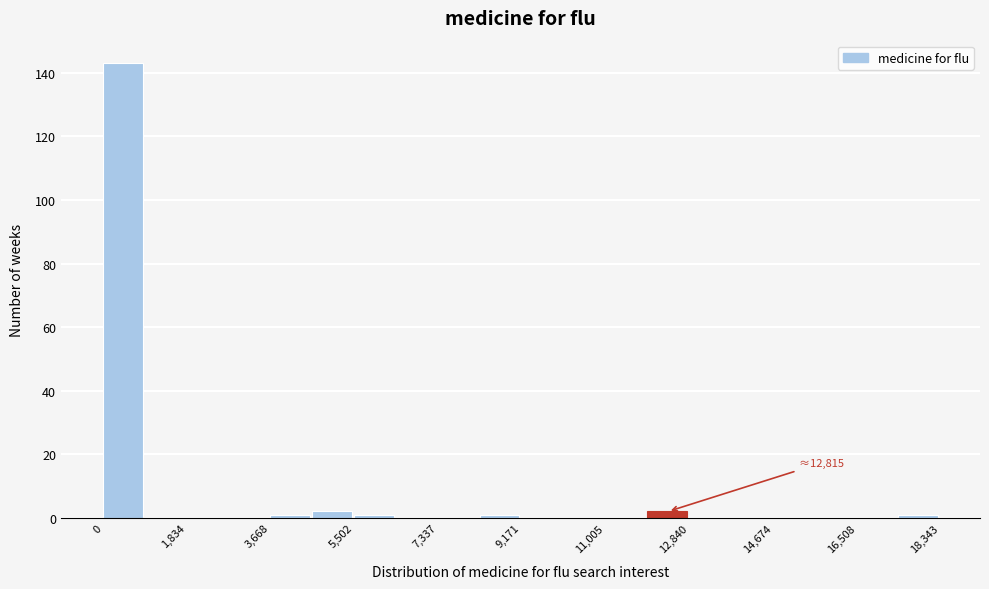

Over which range of the x-axis is the bar tallest?

0 to 1000